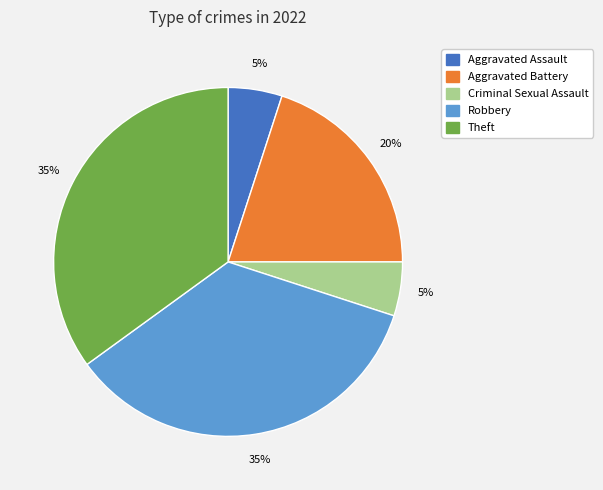

To the nearest percent, what is the difference between the largest and smallest slice percentages?

30%